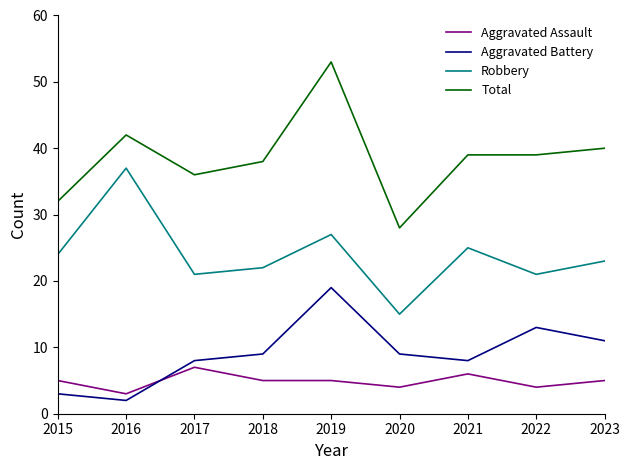

Which series has the largest range (max minus min)?

Total